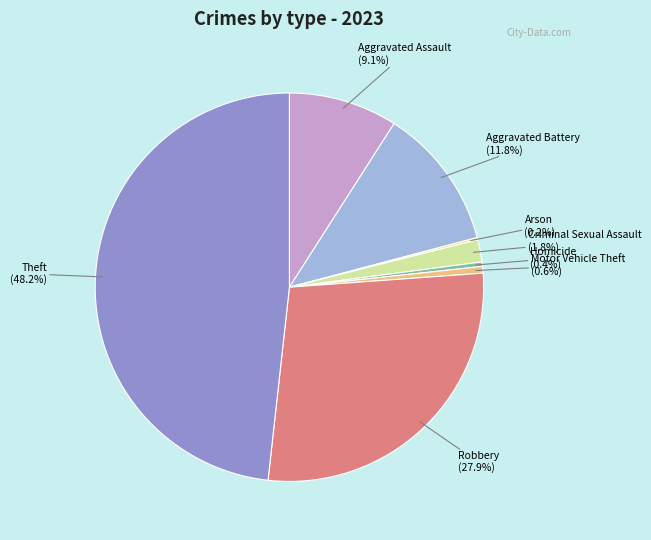

Do Theft and Aggravated Assault together represent more than half of the pie?

Yes